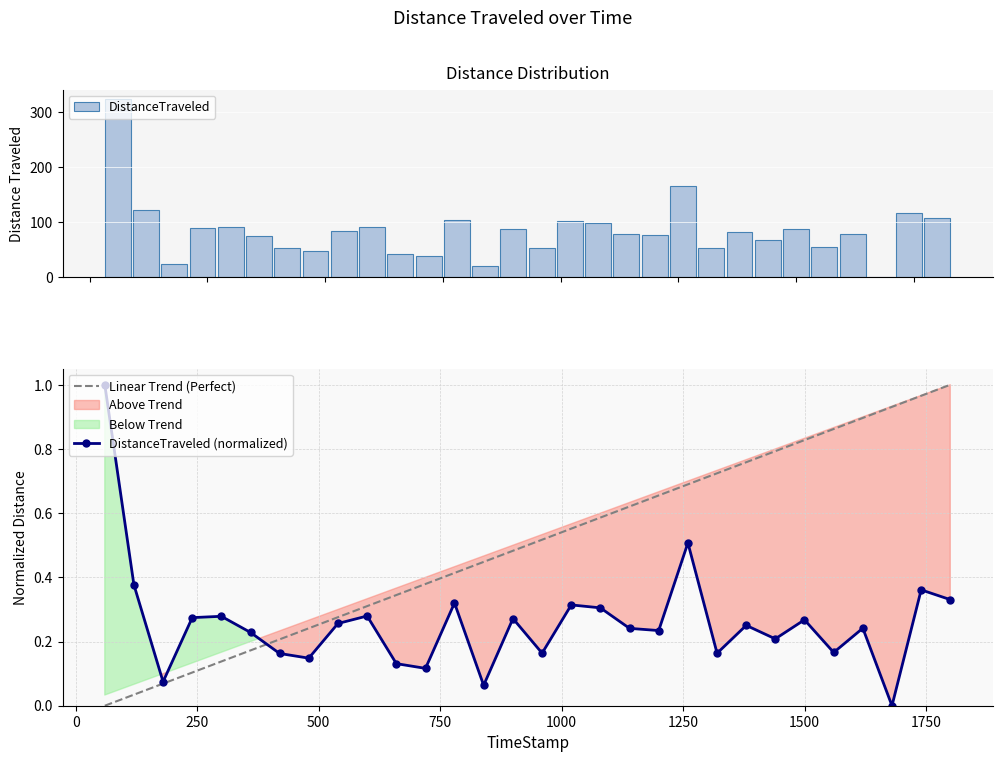

List the labels in order of value, smallest first.

1679.92, 839.62, 179.9, 719.97, 659.98, 479.75, 419.64, 1319.98, 959.9, 1559.99, 1439.78, 360.0, 1199.83, 1139.8, 1619.92, 1379.92, 539.77, 1499.81, 899.97, 239.96, 299.76, 599.84, 1079.83, 1019.95, 779.61, 1799.83, 1739.96, 119.87, 1259.96, 59.98